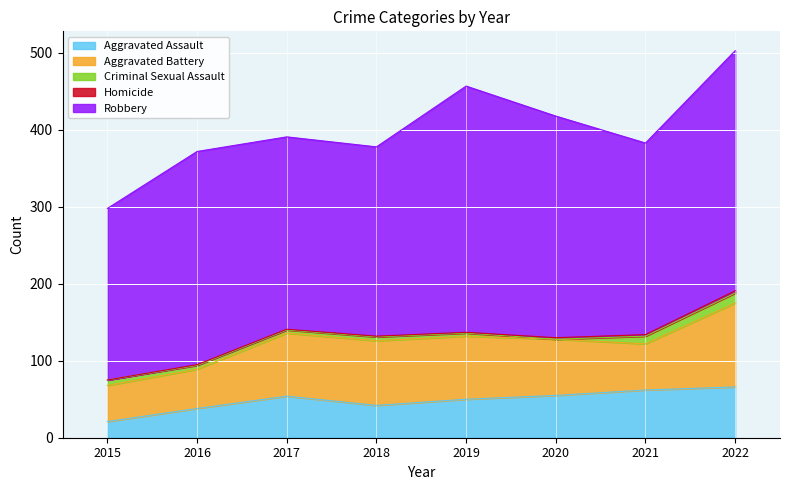

Which has a higher value, 2015 or 2021?

2021